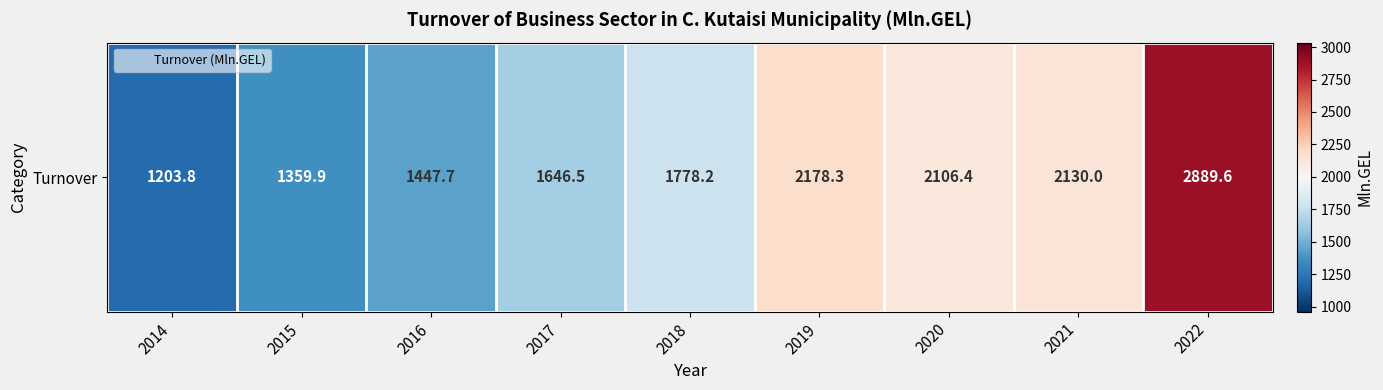

Reading left to right, what are all the values shown in this chart?

1203.8	1359.9	1447.7	1646.5	1778.2	2178.3	2106.4	2130.0	2889.6